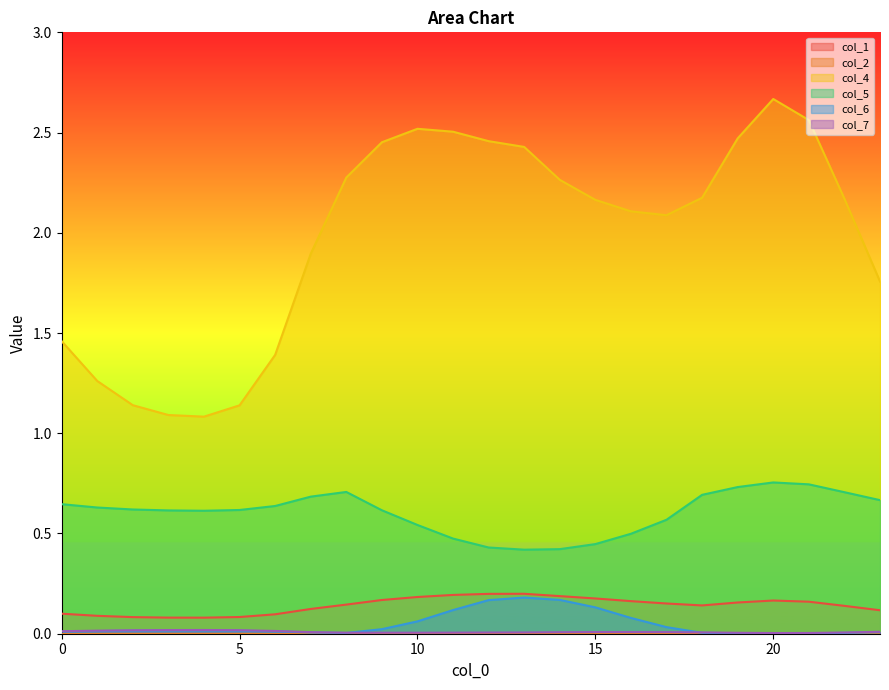

How many lines are shown in the chart?

6